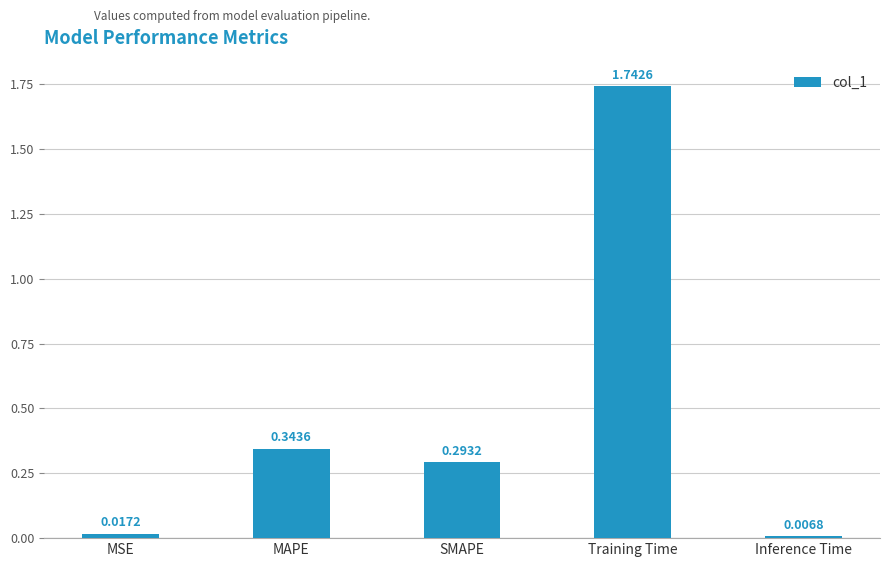

Count the number of data series in this chart.

1